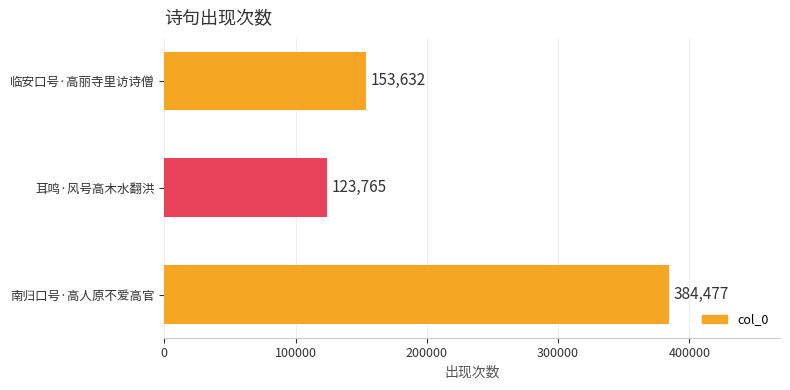

What is the difference between the maximum and second lowest values?

230845